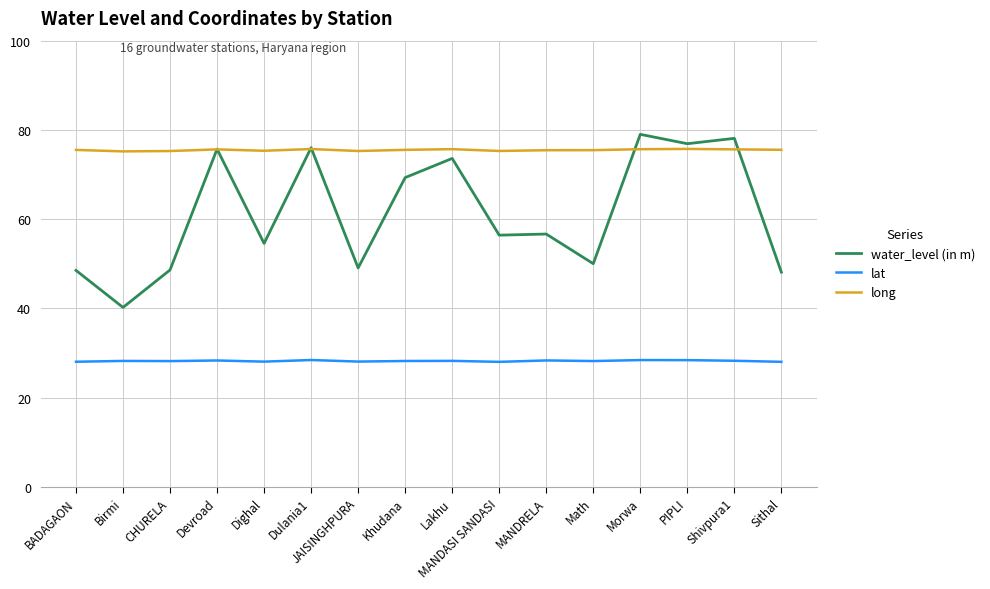

What is the sum of the long values at Dighal and JAISINGHPURA?

150.6